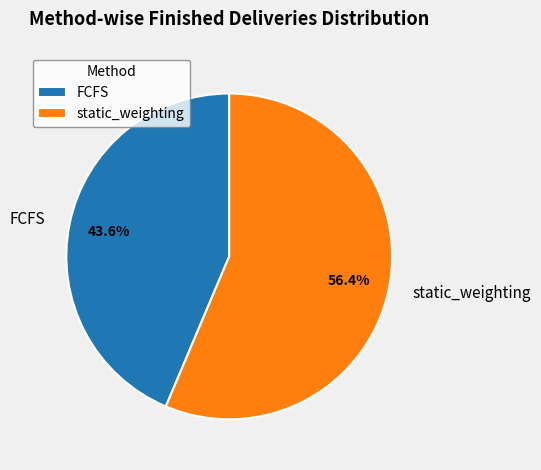

Approximately how many times larger is the value at FCFS compared to static_weighting?

0.8